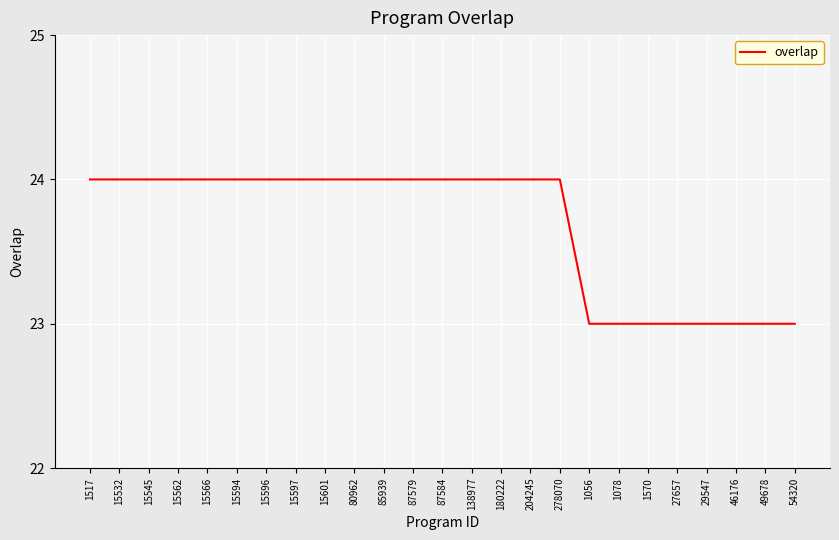

What is the approximate value at 85939?

24